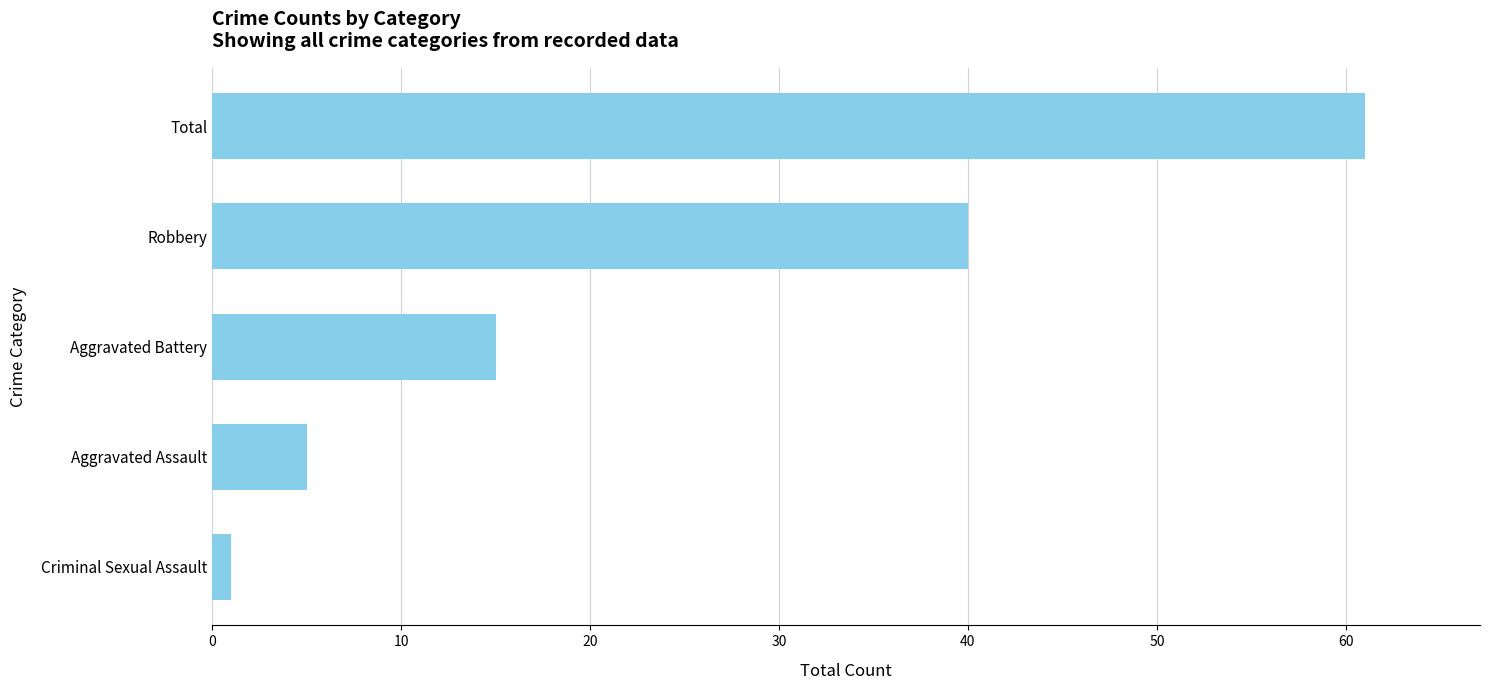

Rank the categories by value from highest to lowest.

Total, Robbery, Aggravated Battery, Aggravated Assault, Criminal Sexual Assault